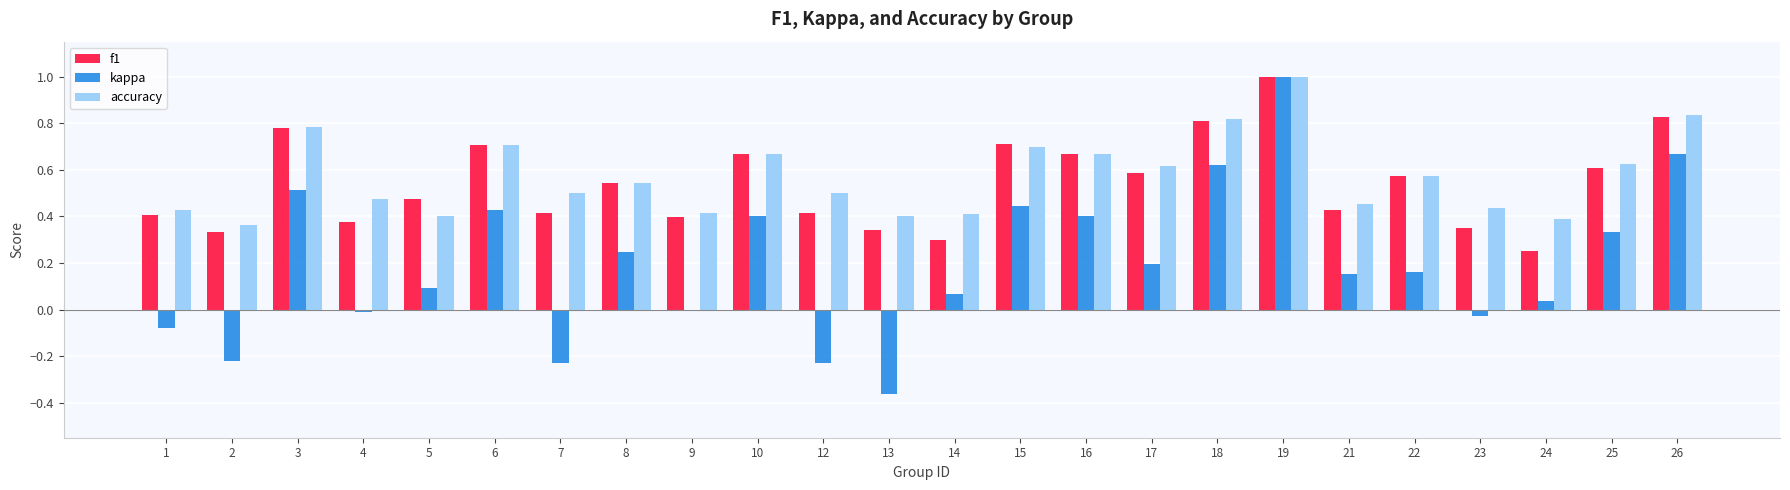

Which label corresponds to the largest value in the chart?

19